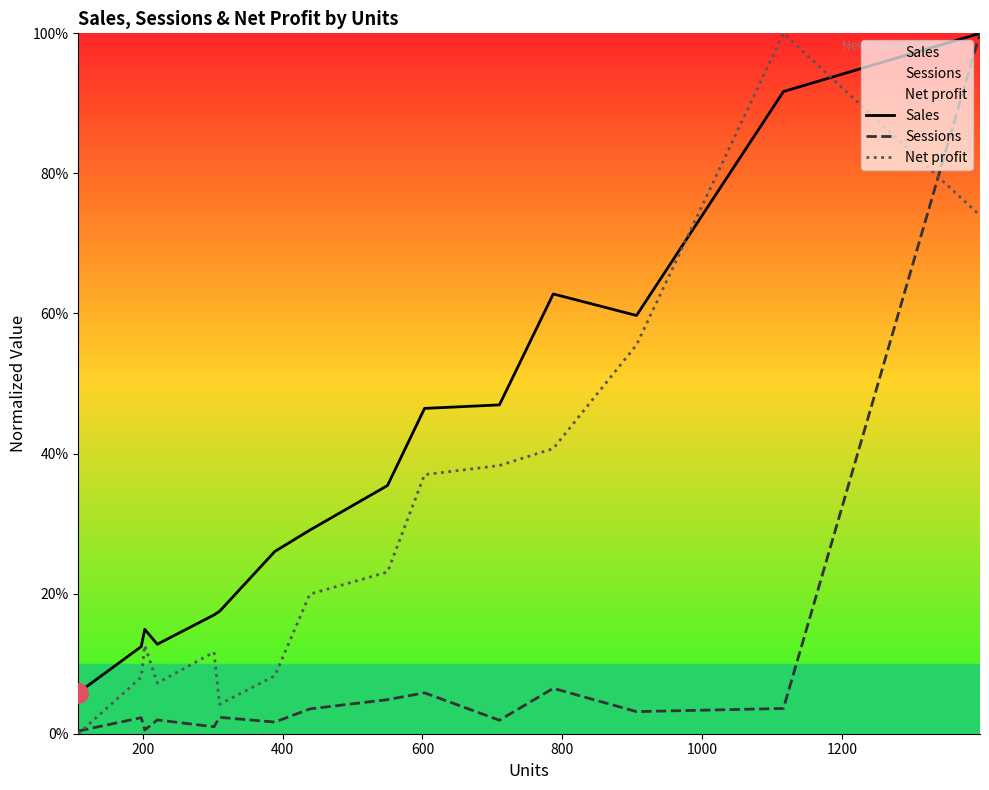

True or false: Net profit and Sales intersect in this chart.

True